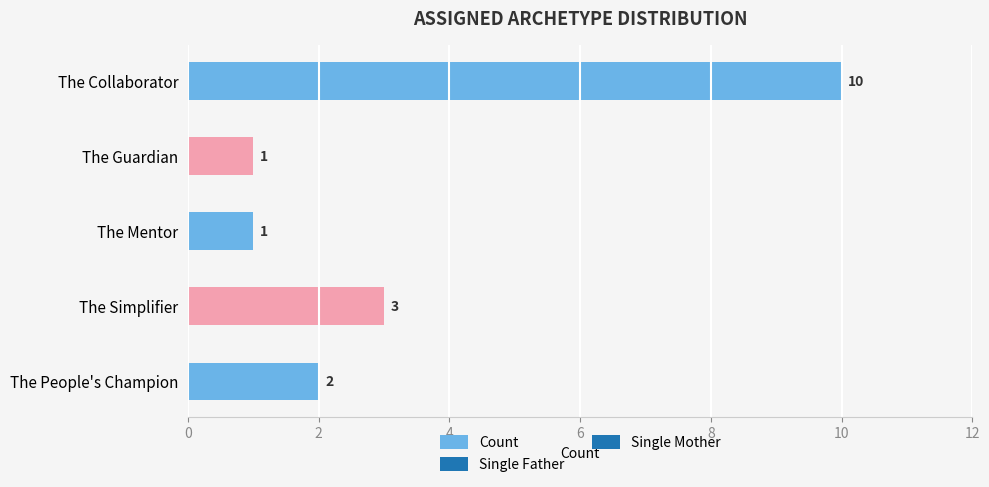

What position from the bottom is The Mentor?

3